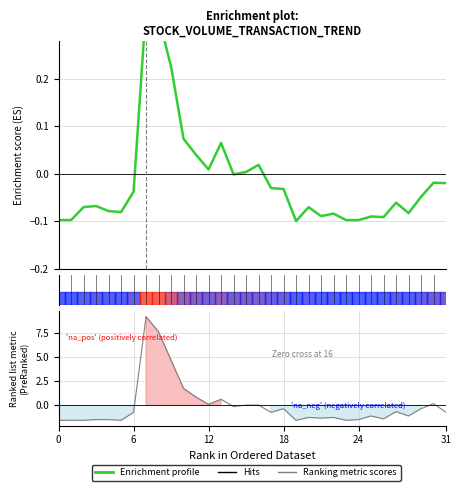

Which has a higher value, 8 or 24?

8